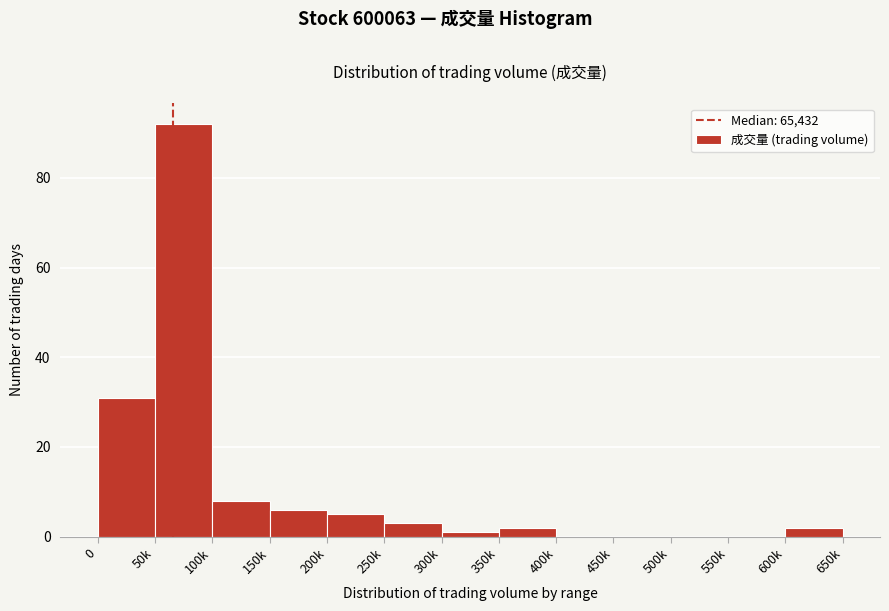

Reading left to right, extract all data points from this chart.

0=31	50k=92	100k=8	150k=6	200k=5	250k=3	300k=1	350k=2	400k=0	450k=0	500k=0	550k=0	600k=2